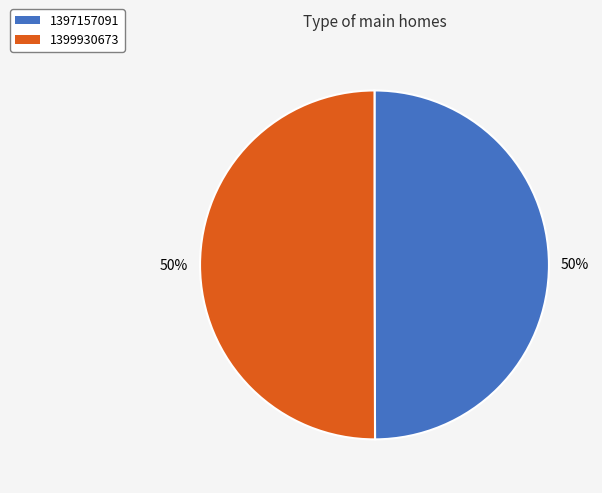

Count the number of slices in the pie.

2